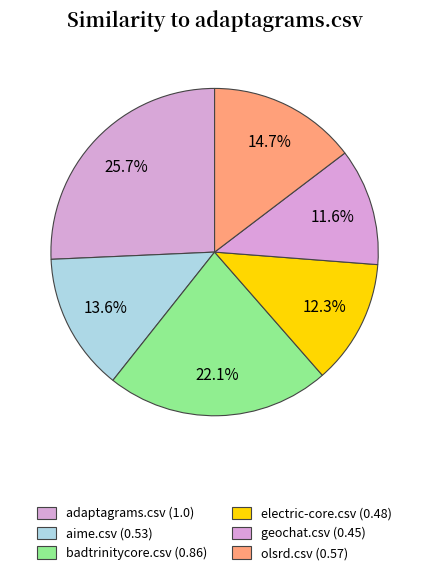

True or false: electric-core.csv accounts for 12% of the total.

True